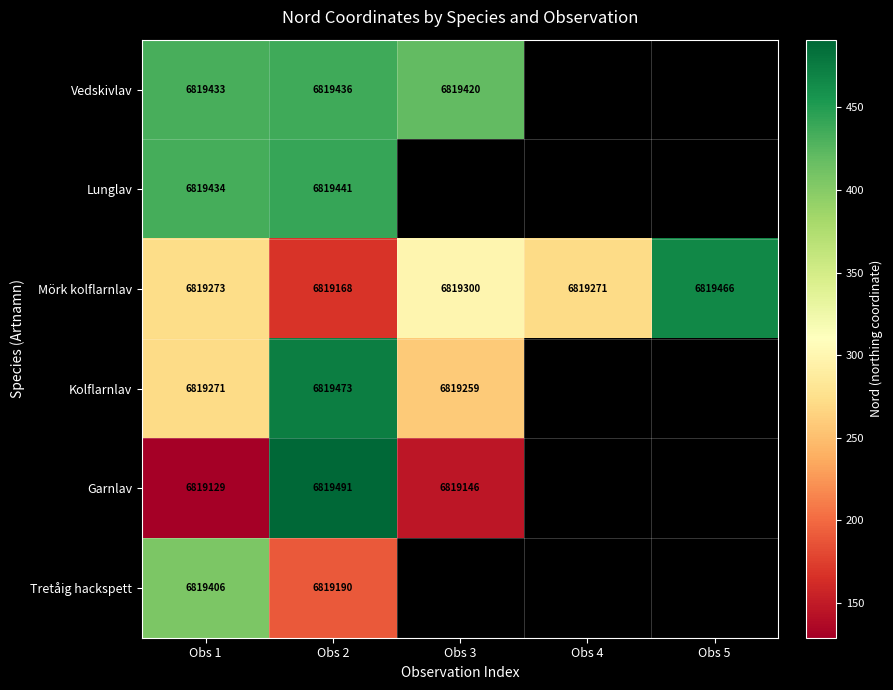

What is the sum of the Mörk kolflarnlav values at Obs 1 and Obs 5?

13638739